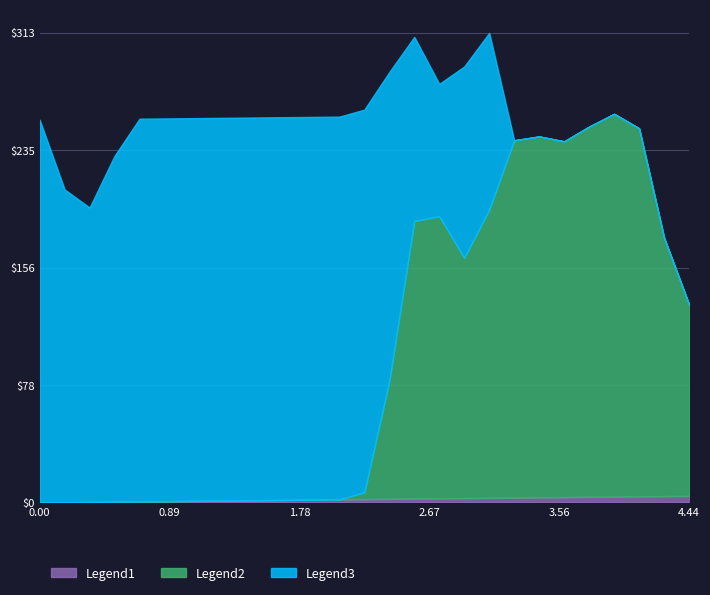

How many lines are shown in the chart?

3